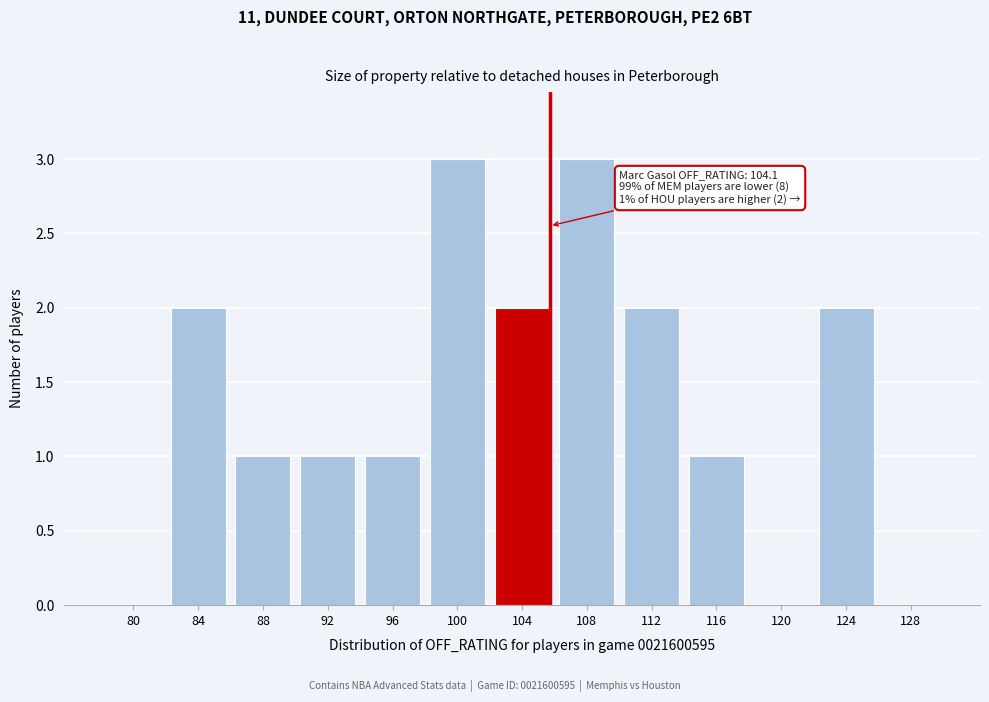

Reading left to right, what are all the values shown in this chart?

80=0	84=2	88=1	92=1	96=1	100=3	104=2	108=3	112=2	116=1	120=0	124=2	128=0